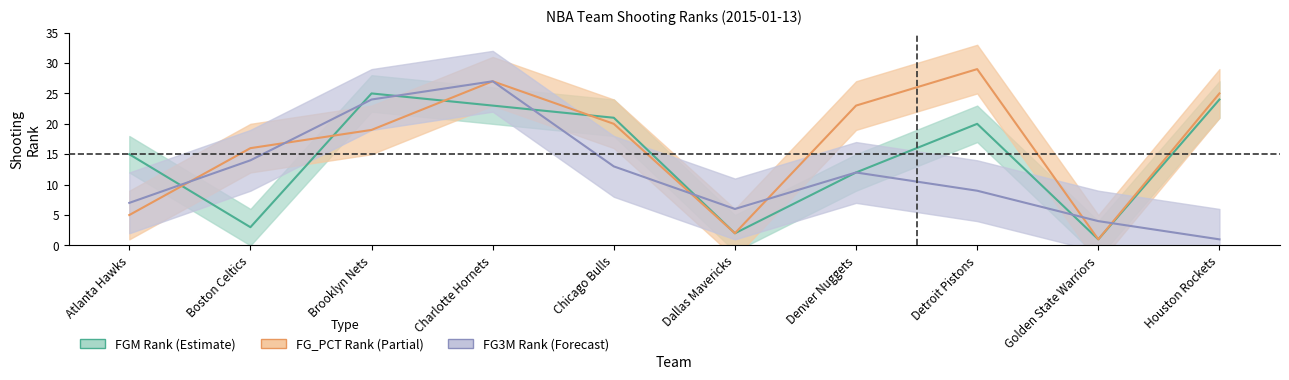

True or false: FG3M Rank has more than 2 interior local peaks.

False